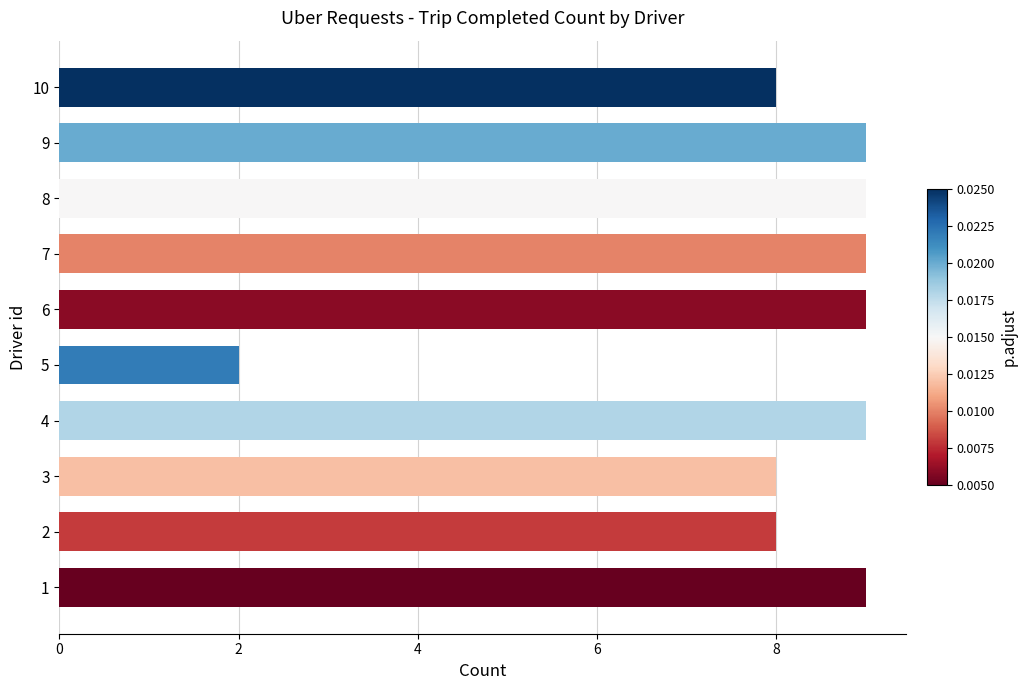

How many distinct data groups are displayed?

1